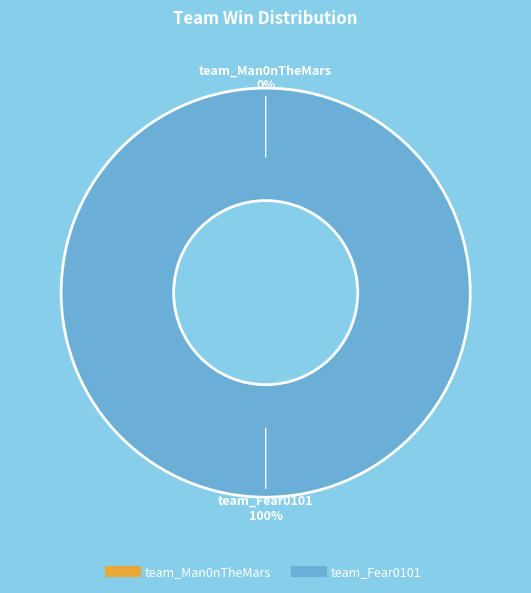

To the nearest percent, what portion does team_Fear0101 represent?

100%